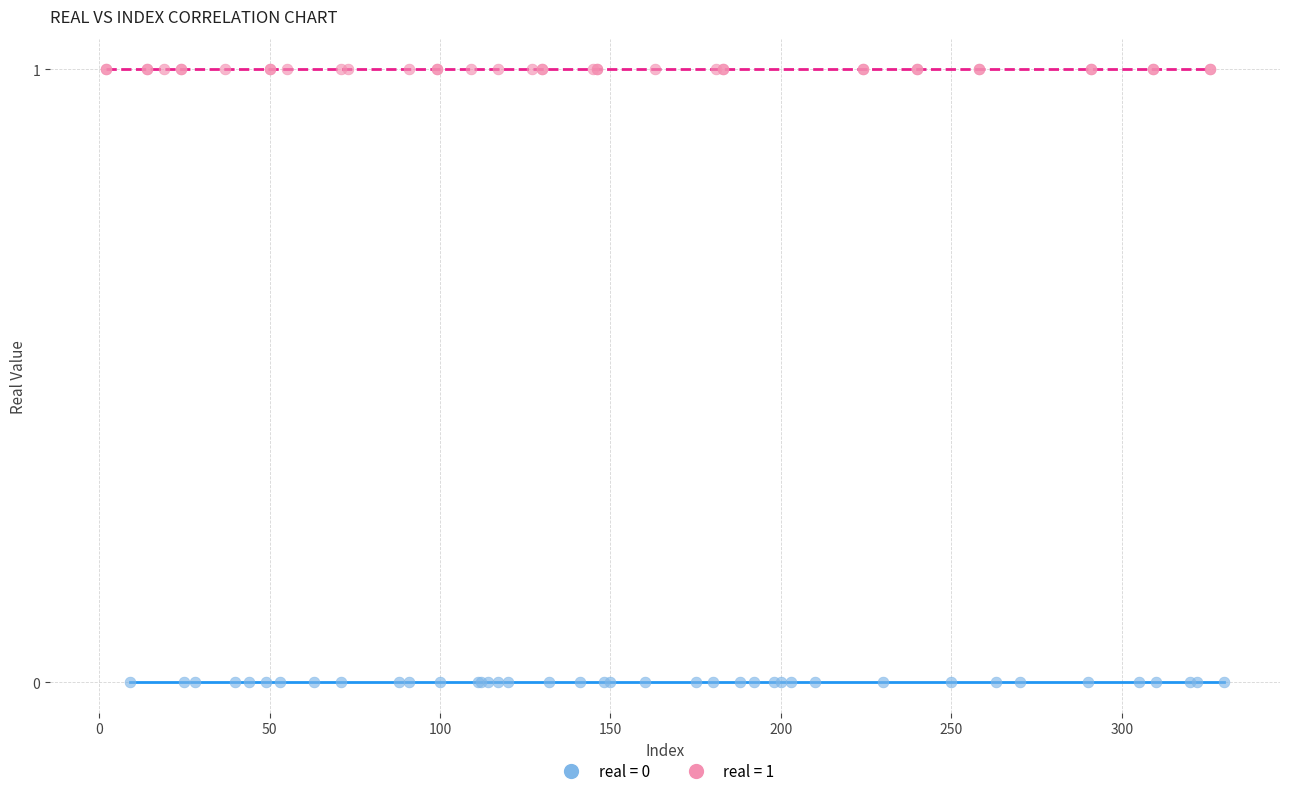

Which series reaches the maximum Y coordinate?

real = 1